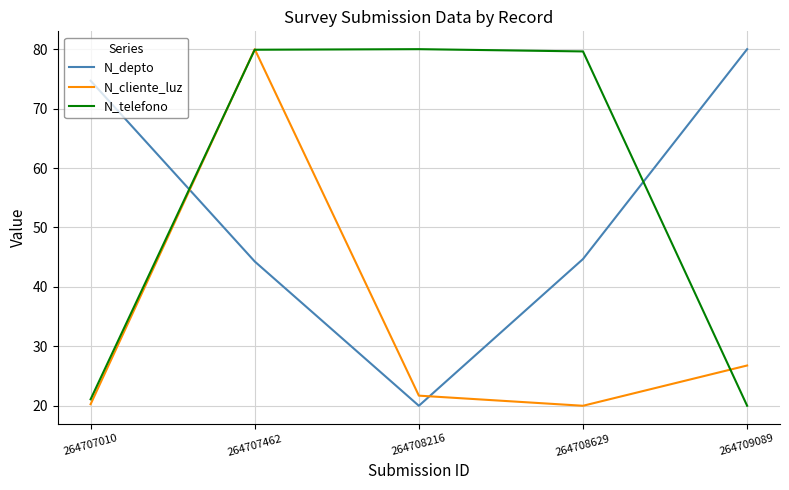

Is the value of N_telefono at 264709089 greater than the value of N_depto at 264707010?

No